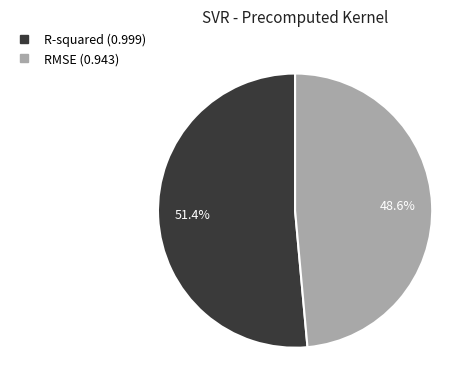

Between R-squared and RMSE, which is larger?

R-squared